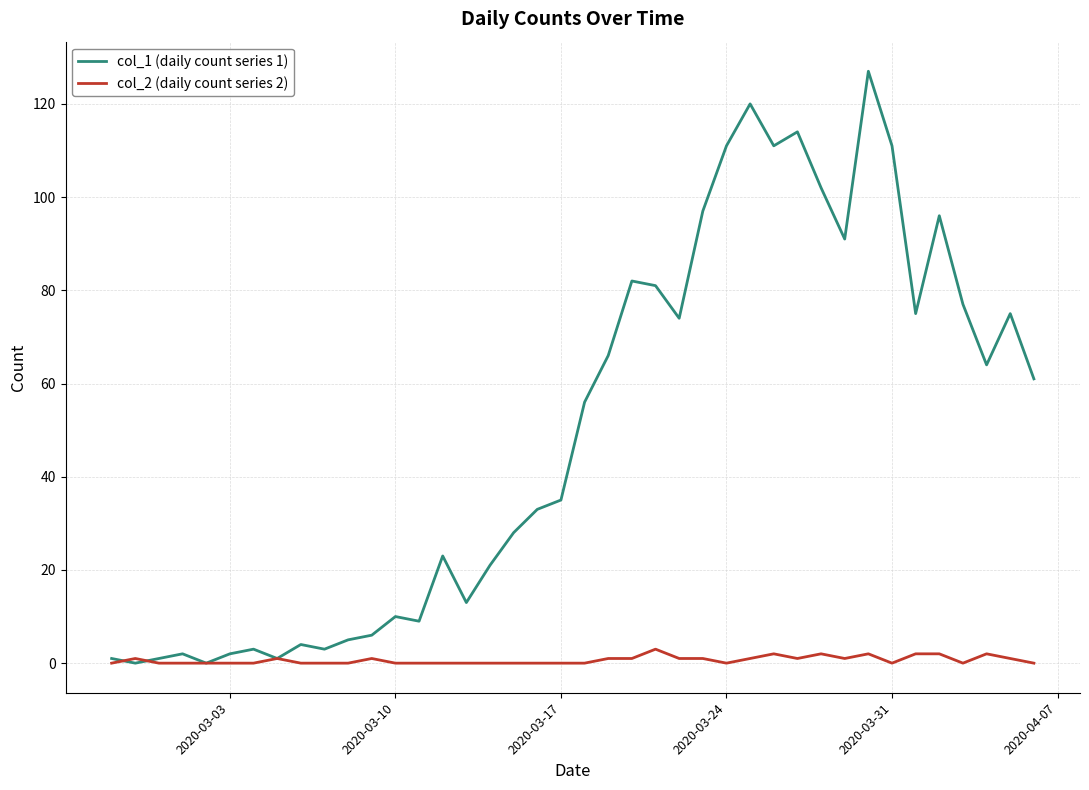

Which series has the largest total across all categories?

col_1 (daily count series 1)